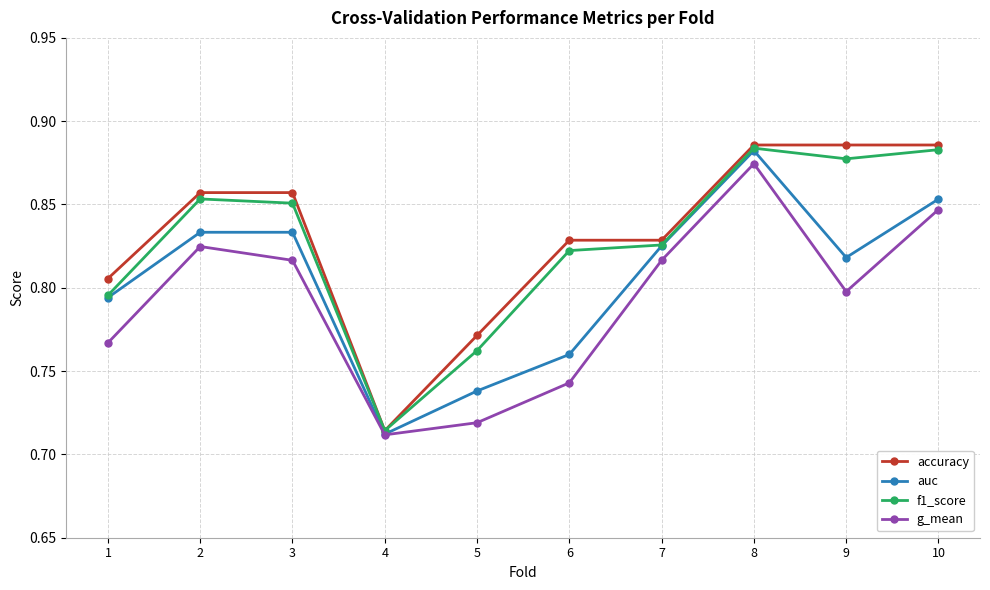

Where is the first local maximum for f1_score?

2